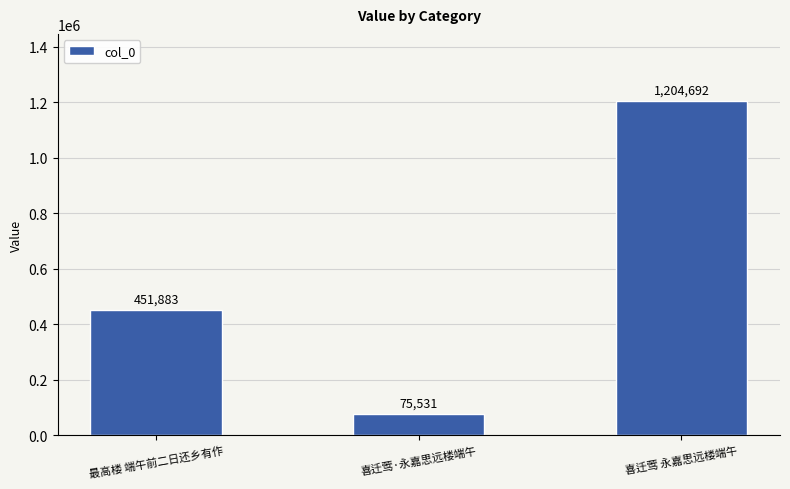

What position from the right is 喜迁莺 永嘉思远楼端午?

1